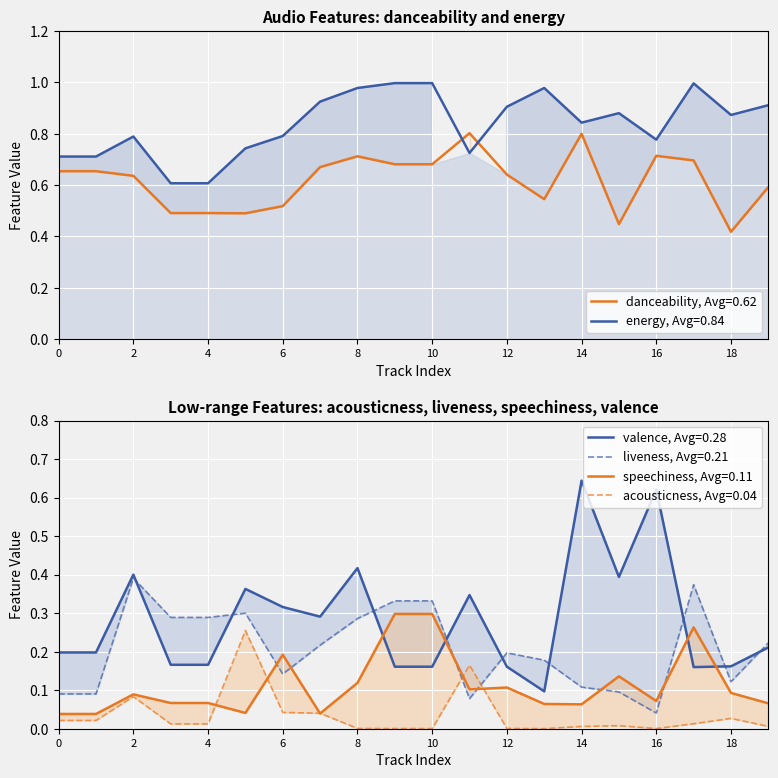

Does the chart display data point markers on the line(s)?

No